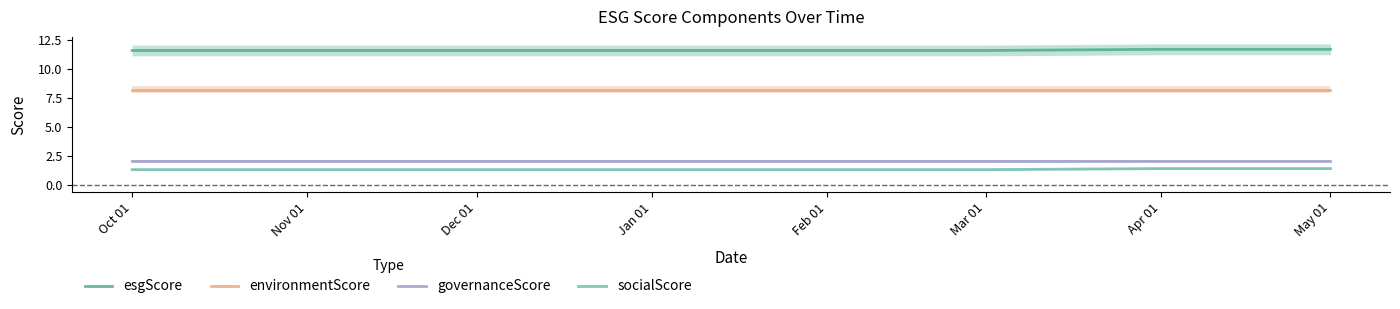

The value of environmentScore at May 01 is 4.8. True or false?

False